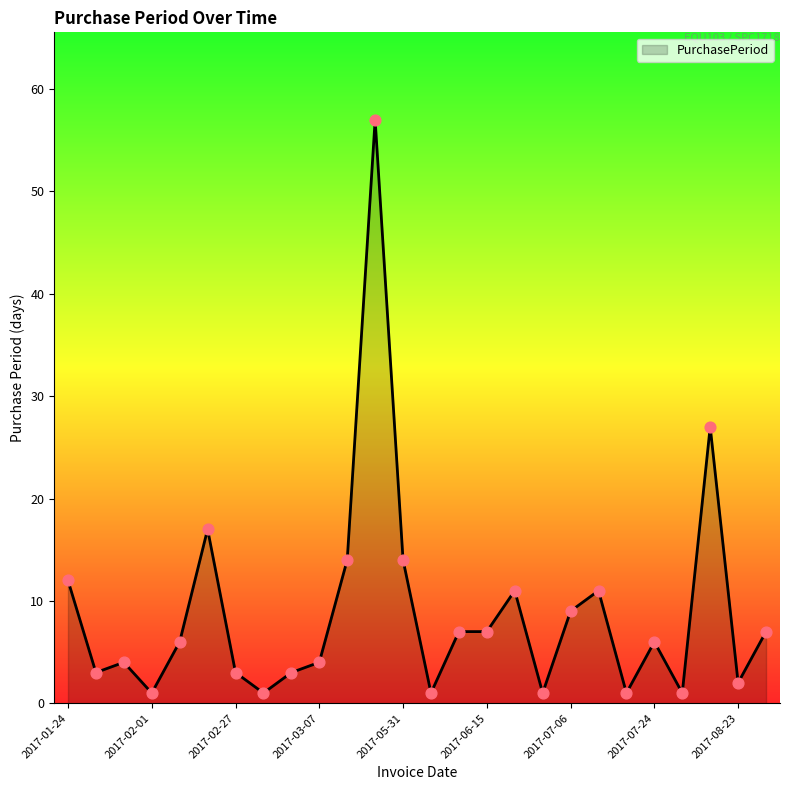

What is the maximum value shown in the chart?

57